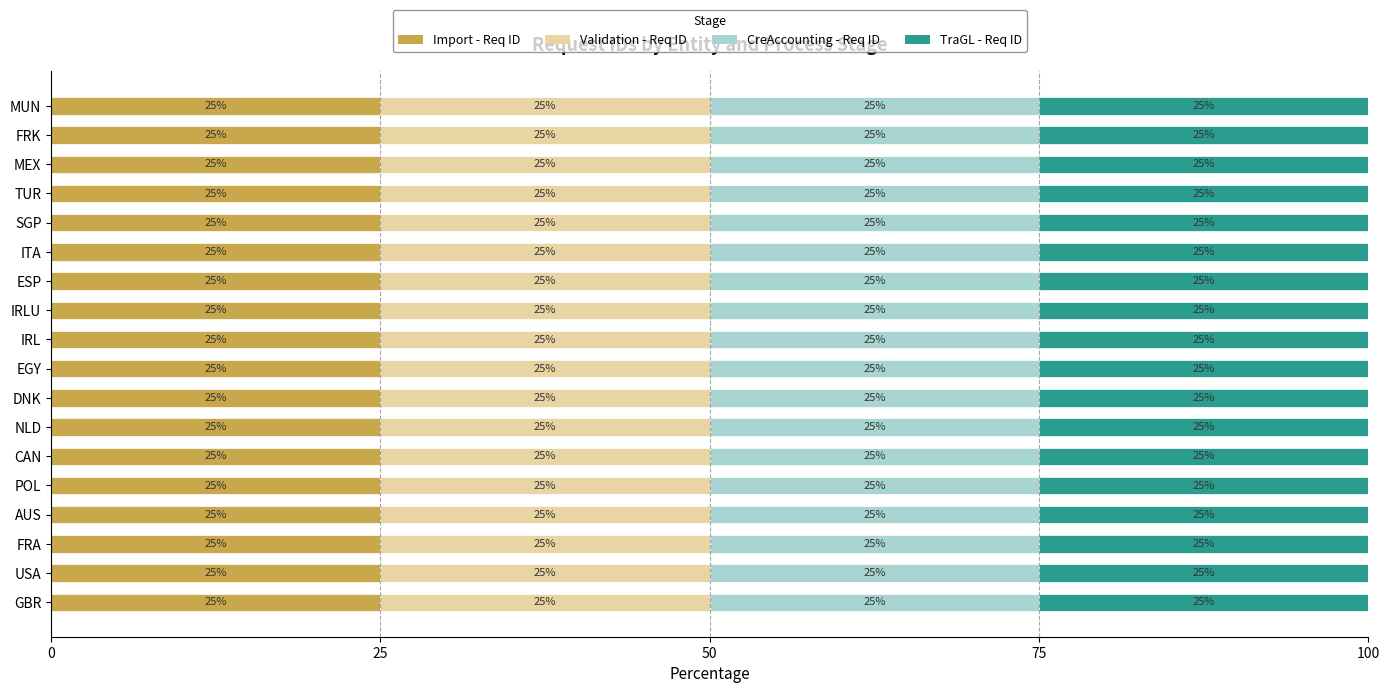

What is the maximum value for Import - Req ID?

25.0